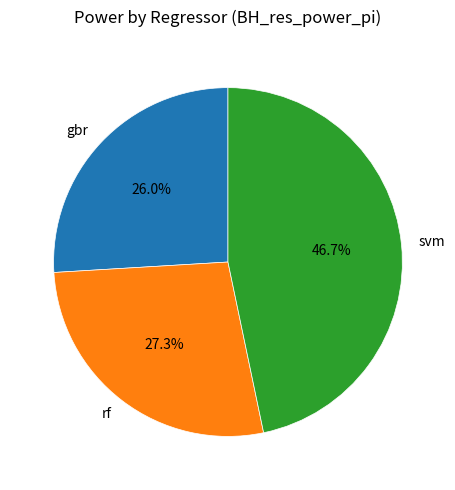

The rf slice represents 35% of the pie. True or false?

False